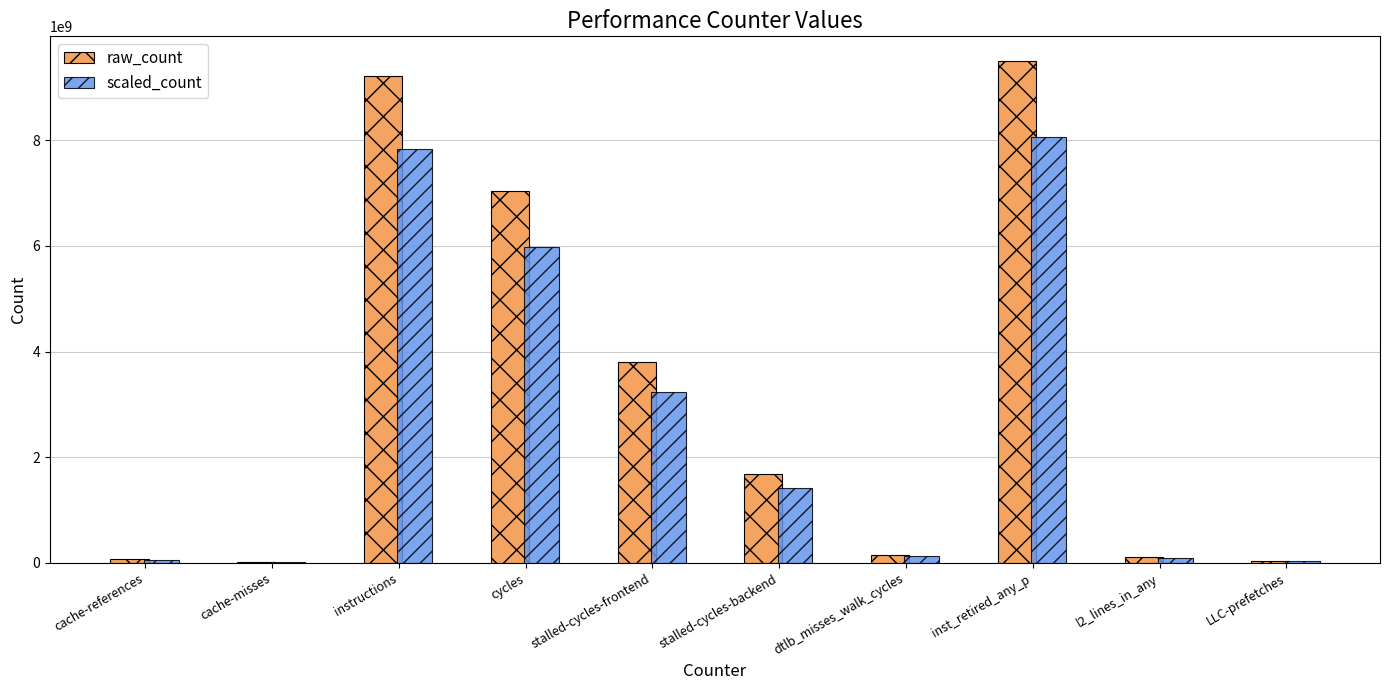

Which label corresponds to the largest value in the chart?

inst_retired_any_p